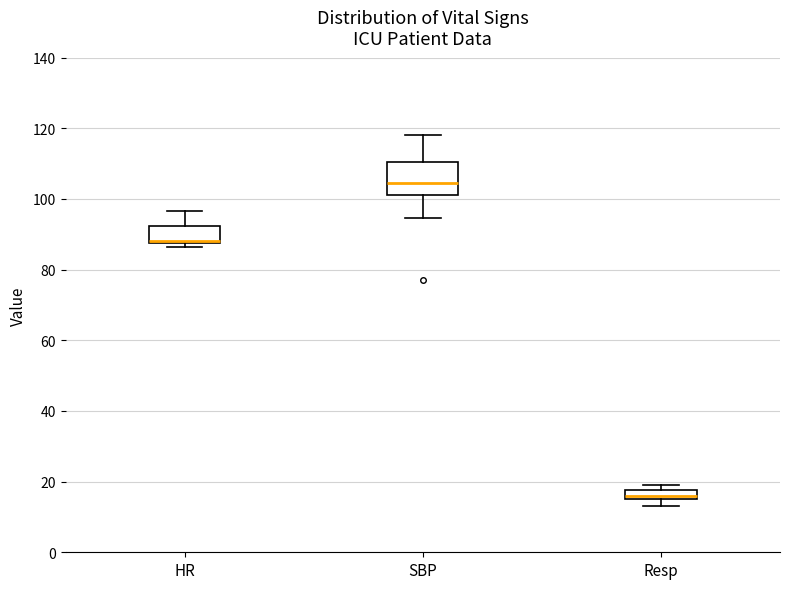

Where is the lower edge of the box for Resp on the y-axis? The values are not printed on the chart, so give them approximately, as read against the axis.

16